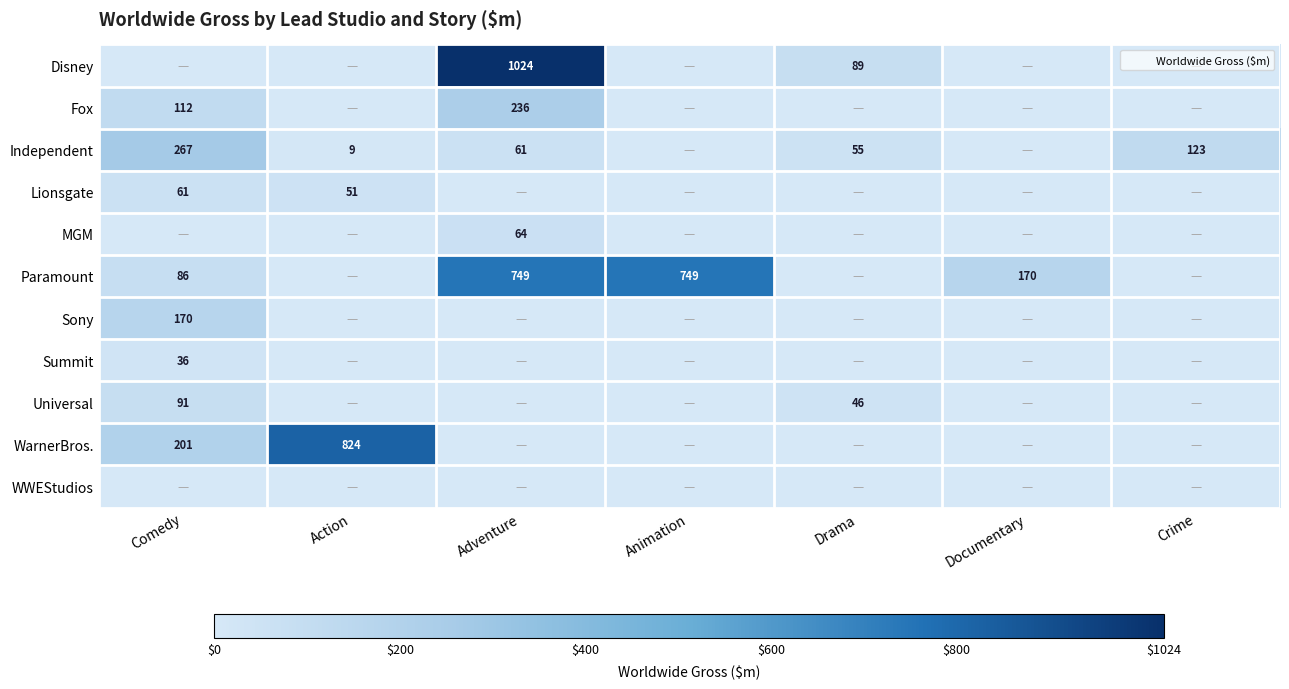

The Lionsgate series shows 37 at Comedy. True or false?

False